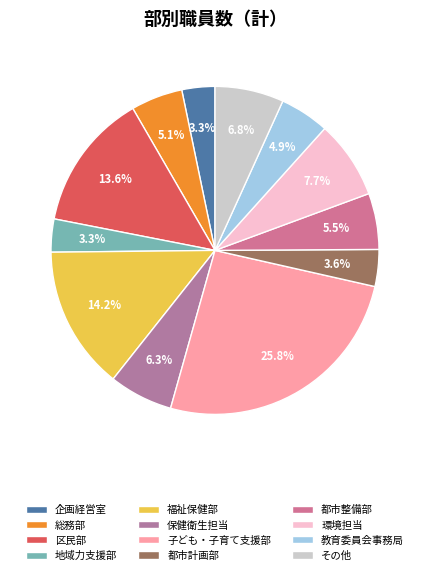

Count the number of slices in the pie.

12